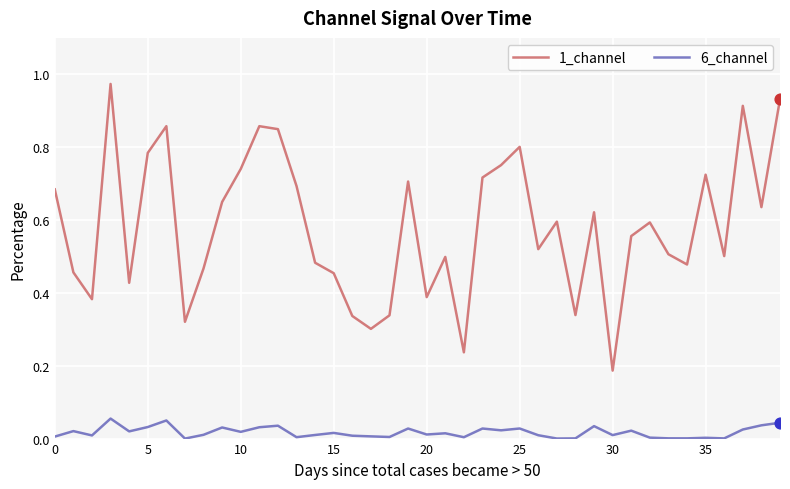

Which series has the largest range (max minus min)?

1_channel